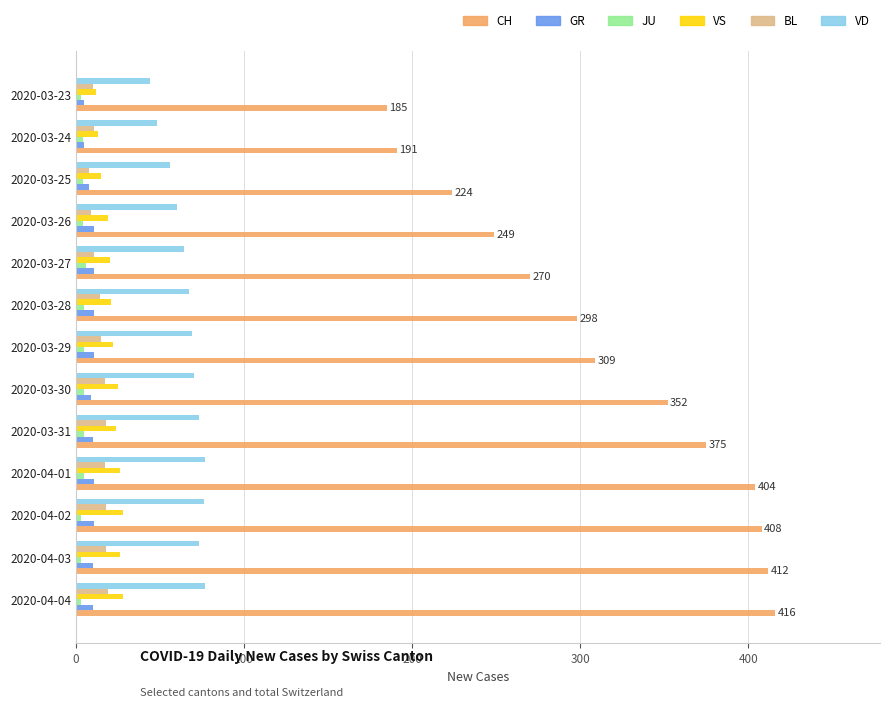

Which series has the largest total across all categories?

CH